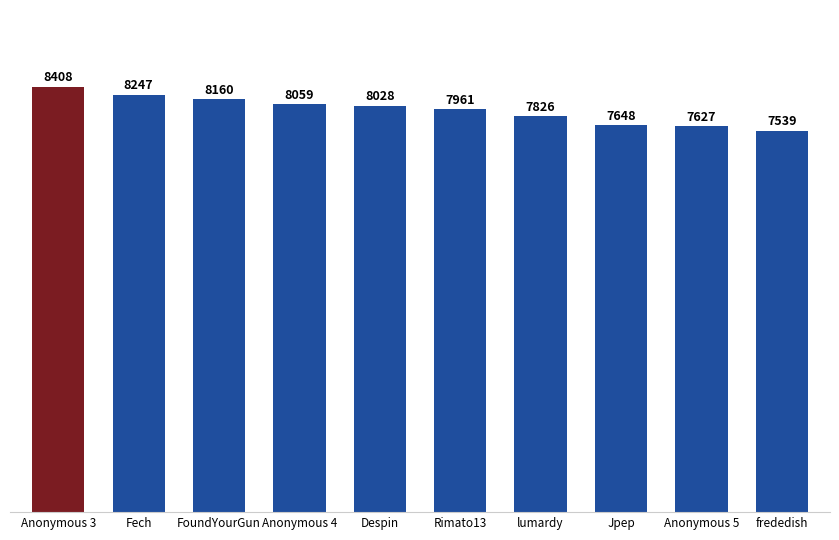

What is the value of the 4th bar from the left?

8059